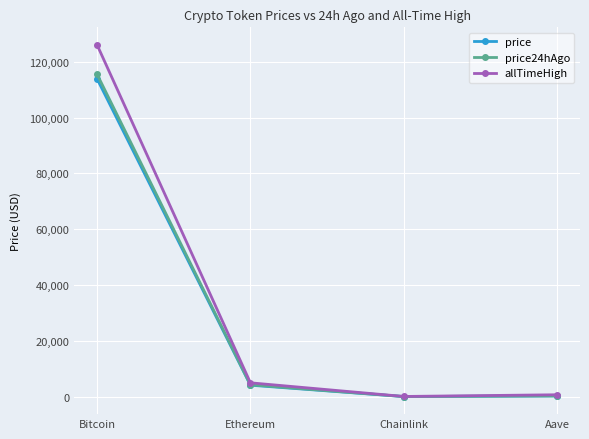

What is the value of the price point at the 4th from the left?

235.5